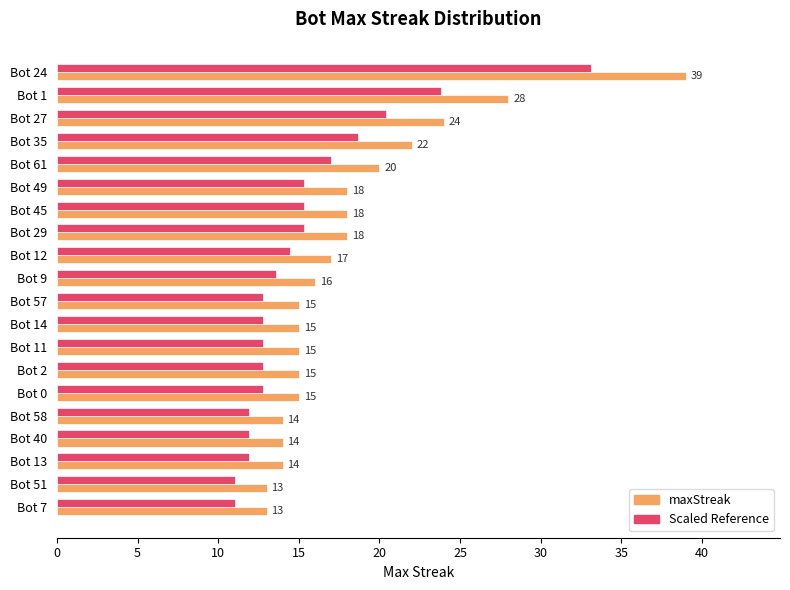

Rank the series by their maximum value, from lowest to highest.

Scaled Reference, maxStreak